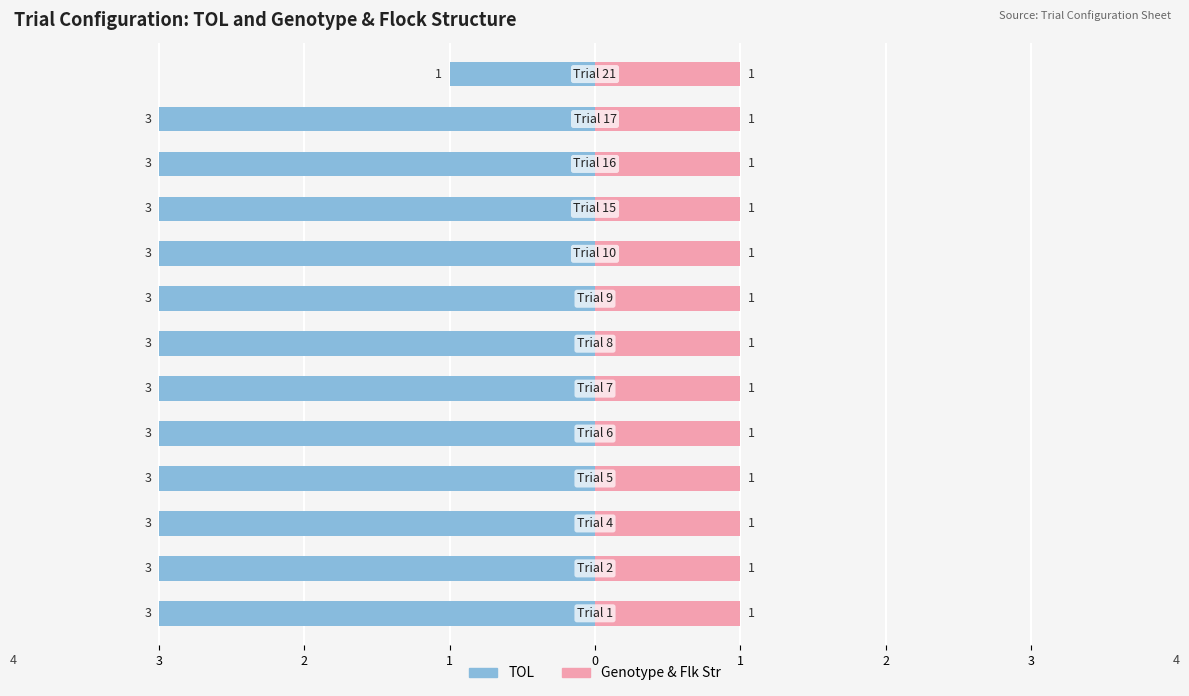

Count the TOL values in the range -3 to -2.

12